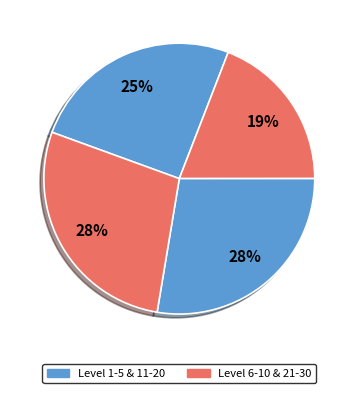

How many segments does this pie chart have?

4